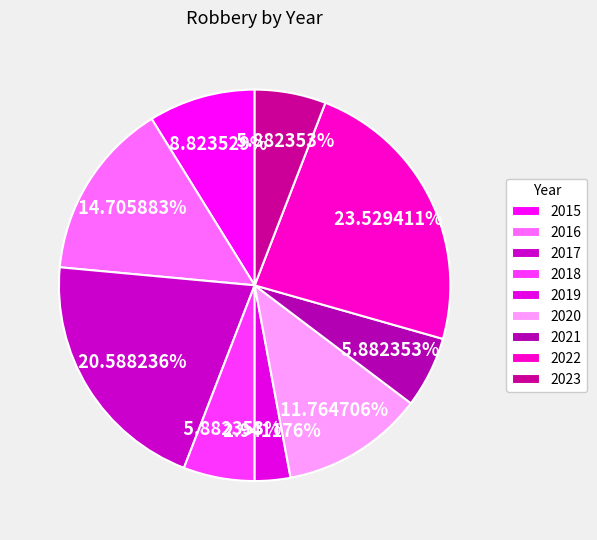

Rank the categories by value from lowest to highest.

2019, 2018, 2021, 2023, 2015, 2020, 2016, 2017, 2022